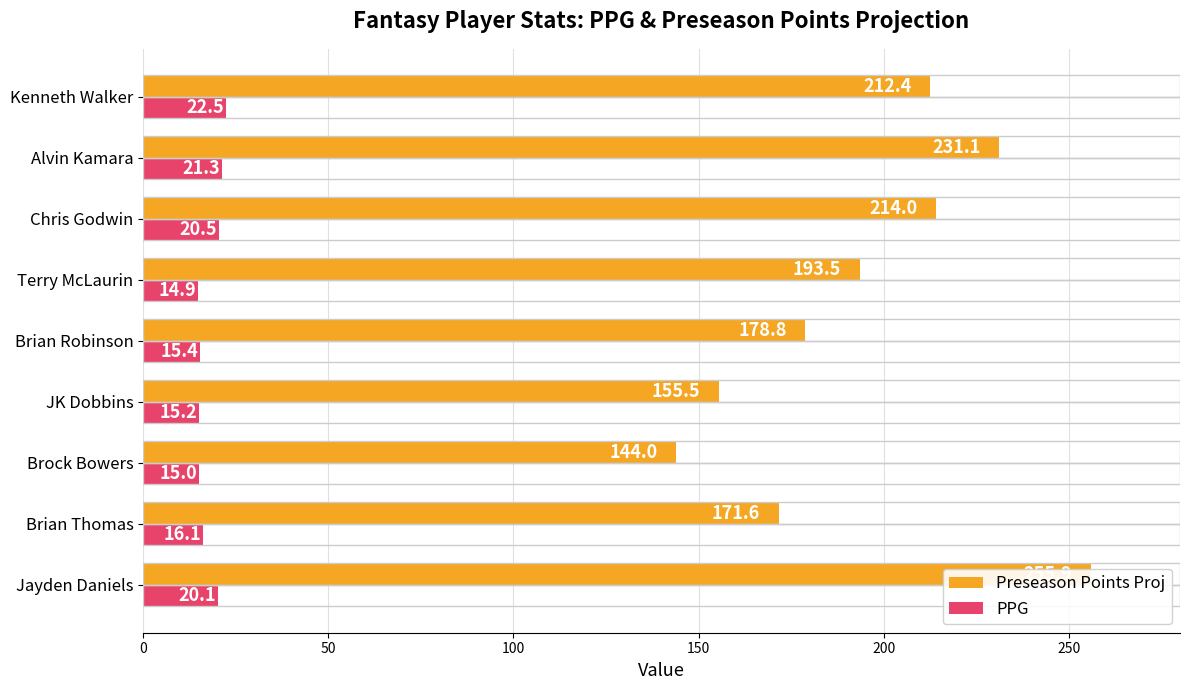

What is the value of the PPG bar at the 4th from the left?

15.2